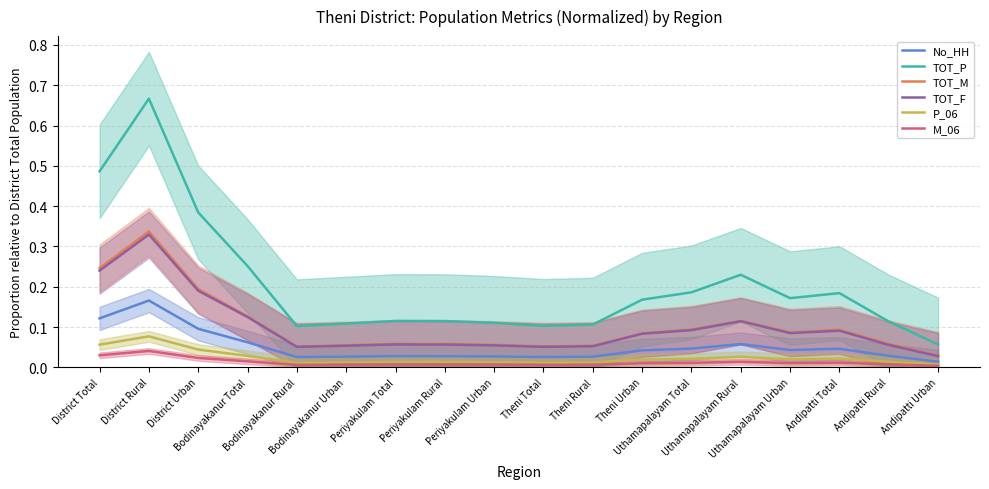

Reading right to left, list all the values displayed in this chart.

No_HH: Andipatti Urban=0.0	Andipatti Rural=0.0	Andipatti Total=0.0	Uthamapalayam Urban=0.0	Uthamapalayam Rural=0.1	Uthamapalayam Total=0.0	Theni Urban=0.0	Theni Rural=0.0	Theni Total=0.0	Periyakulam Urban=0.0	Periyakulam Rural=0.0	Periyakulam Total=0.0	Bodinayakanur Urban=0.0	Bodinayakanur Rural=0.0	Bodinayakanur Total=0.1	District Urban=0.1	District Rural=0.2	District Total=0.1
TOT_P: Andipatti Urban=0.1	Andipatti Rural=0.1	Andipatti Total=0.2	Uthamapalayam Urban=0.2	Uthamapalayam Rural=0.2	Uthamapalayam Total=0.2	Theni Urban=0.2	Theni Rural=0.1	Theni Total=0.1	Periyakulam Urban=0.1	Periyakulam Rural=0.1	Periyakulam Total=0.1	Bodinayakanur Urban=0.1	Bodinayakanur Rural=0.1	Bodinayakanur Total=0.3	District Urban=0.4	District Rural=0.7	District Total=0.5
TOT_M: Andipatti Urban=0.0	Andipatti Rural=0.1	Andipatti Total=0.1	Uthamapalayam Urban=0.1	Uthamapalayam Rural=0.1	Uthamapalayam Total=0.1	Theni Urban=0.1	Theni Rural=0.1	Theni Total=0.1	Periyakulam Urban=0.1	Periyakulam Rural=0.1	Periyakulam Total=0.1	Bodinayakanur Urban=0.1	Bodinayakanur Rural=0.1	Bodinayakanur Total=0.1	District Urban=0.2	District Rural=0.3	District Total=0.2
TOT_F: Andipatti Urban=0.0	Andipatti Rural=0.1	Andipatti Total=0.1	Uthamapalayam Urban=0.1	Uthamapalayam Rural=0.1	Uthamapalayam Total=0.1	Theni Urban=0.1	Theni Rural=0.1	Theni Total=0.1	Periyakulam Urban=0.1	Periyakulam Rural=0.1	Periyakulam Total=0.1	Bodinayakanur Urban=0.1	Bodinayakanur Rural=0.1	Bodinayakanur Total=0.1	District Urban=0.2	District Rural=0.3	District Total=0.2
P_06: Andipatti Urban=0.0	Andipatti Rural=0.0	Andipatti Total=0.0	Uthamapalayam Urban=0.0	Uthamapalayam Rural=0.0	Uthamapalayam Total=0.0	Theni Urban=0.0	Theni Rural=0.0	Theni Total=0.0	Periyakulam Urban=0.0	Periyakulam Rural=0.0	Periyakulam Total=0.0	Bodinayakanur Urban=0.0	Bodinayakanur Rural=0.0	Bodinayakanur Total=0.0	District Urban=0.0	District Rural=0.1	District Total=0.1
M_06: Andipatti Urban=0.0	Andipatti Rural=0.0	Andipatti Total=0.0	Uthamapalayam Urban=0.0	Uthamapalayam Rural=0.0	Uthamapalayam Total=0.0	Theni Urban=0.0	Theni Rural=0.0	Theni Total=0.0	Periyakulam Urban=0.0	Periyakulam Rural=0.0	Periyakulam Total=0.0	Bodinayakanur Urban=0.0	Bodinayakanur Rural=0.0	Bodinayakanur Total=0.0	District Urban=0.0	District Rural=0.0	District Total=0.0